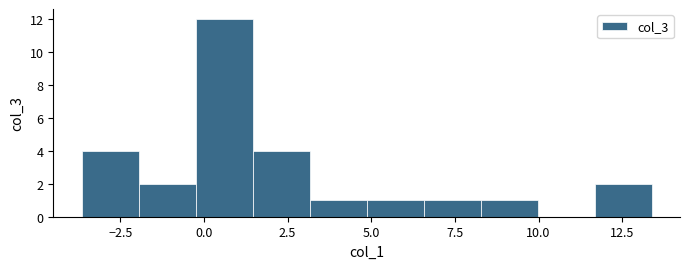

Around what value on the x-axis is the tallest bar? Give the approximate position of its centre, as read against the axis.

0.5